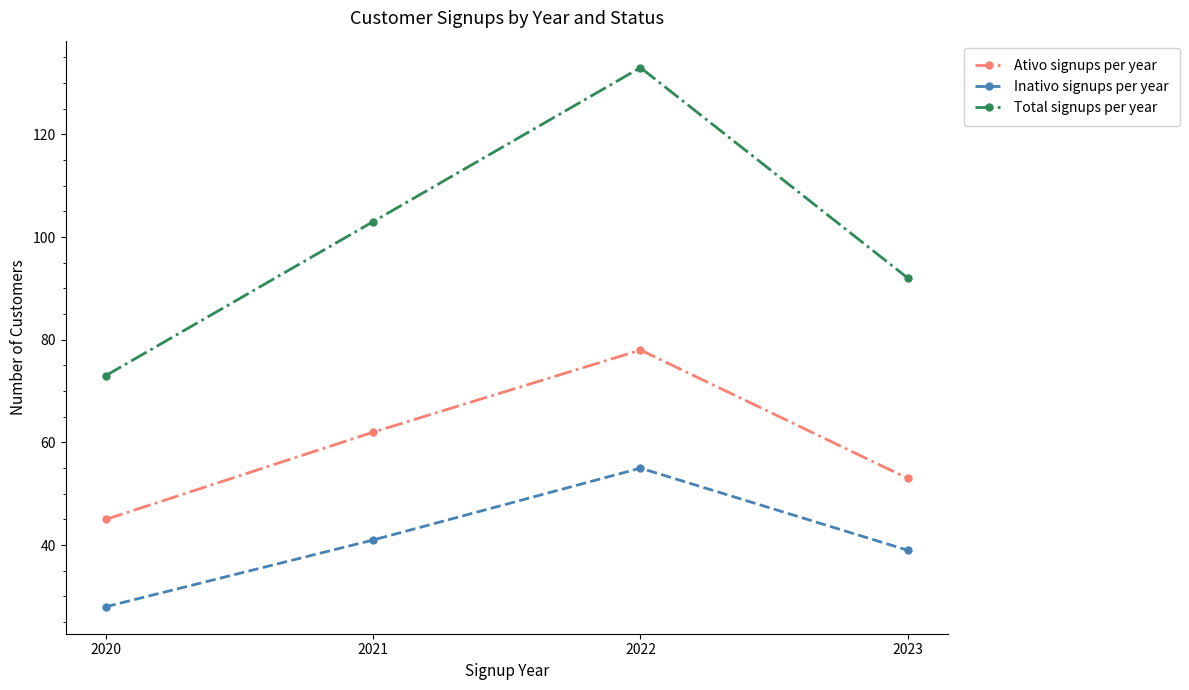

What is the approximate value of Total signups per year at 2022?

133